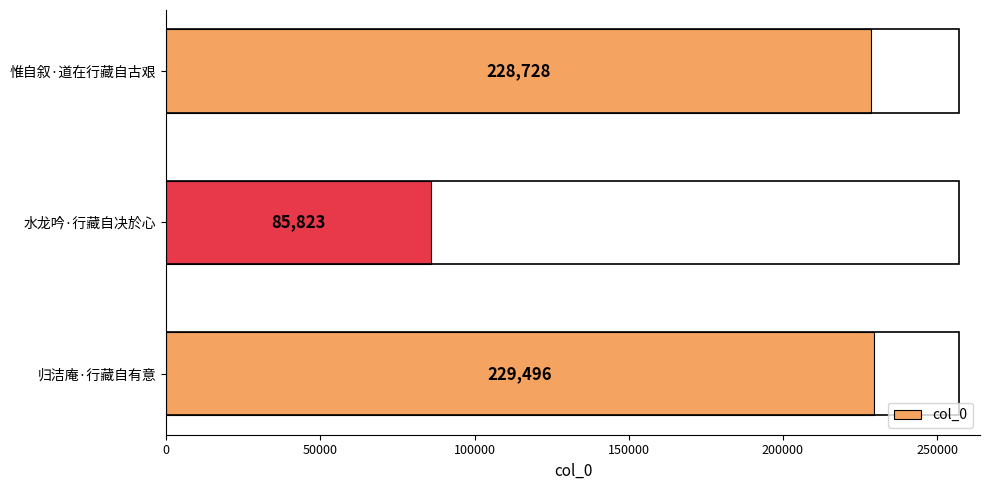

Which has a higher value, 惟自叙·道在行藏自古艰 or 水龙吟·行藏自决於心?

惟自叙·道在行藏自古艰